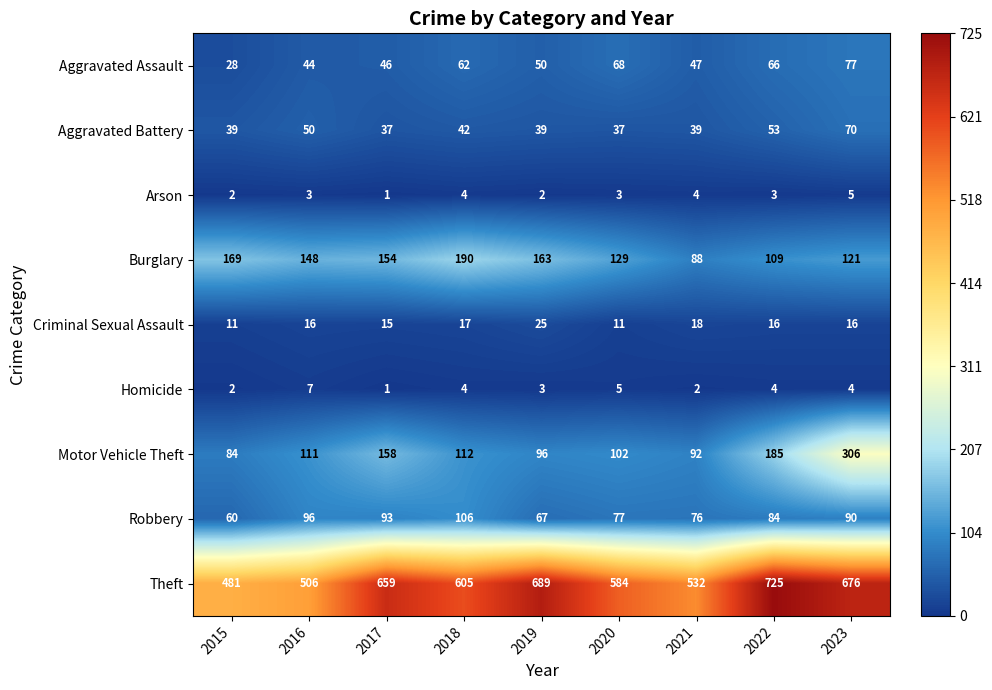

List the labels in order of Burglary value, smallest first.

2021, 2022, 2023, 2020, 2016, 2017, 2019, 2015, 2018